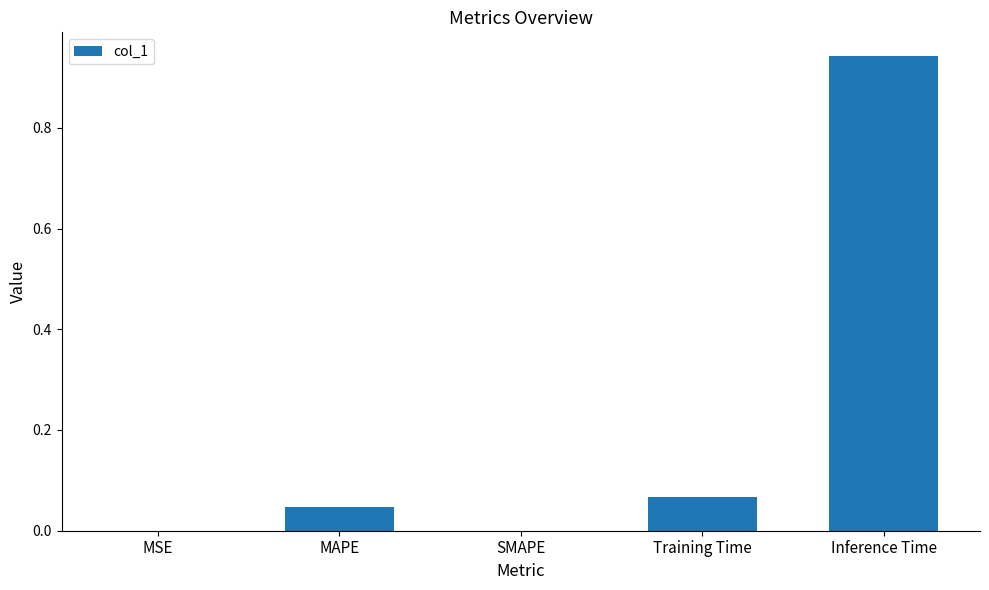

Which category has the highest value across all series?

Inference Time